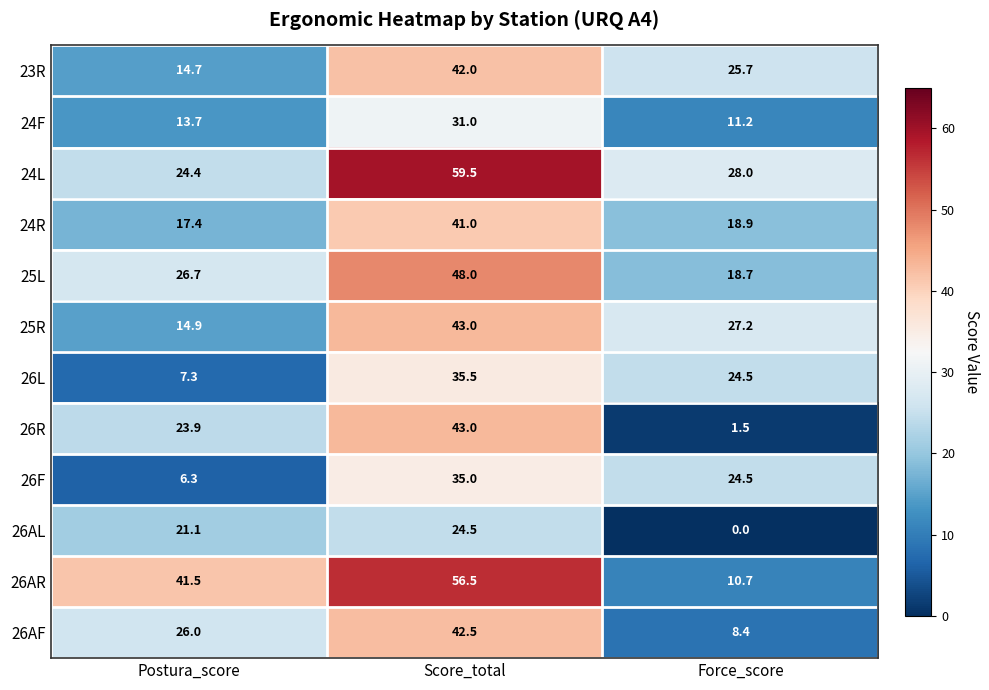

How many series are shown in this chart?

12